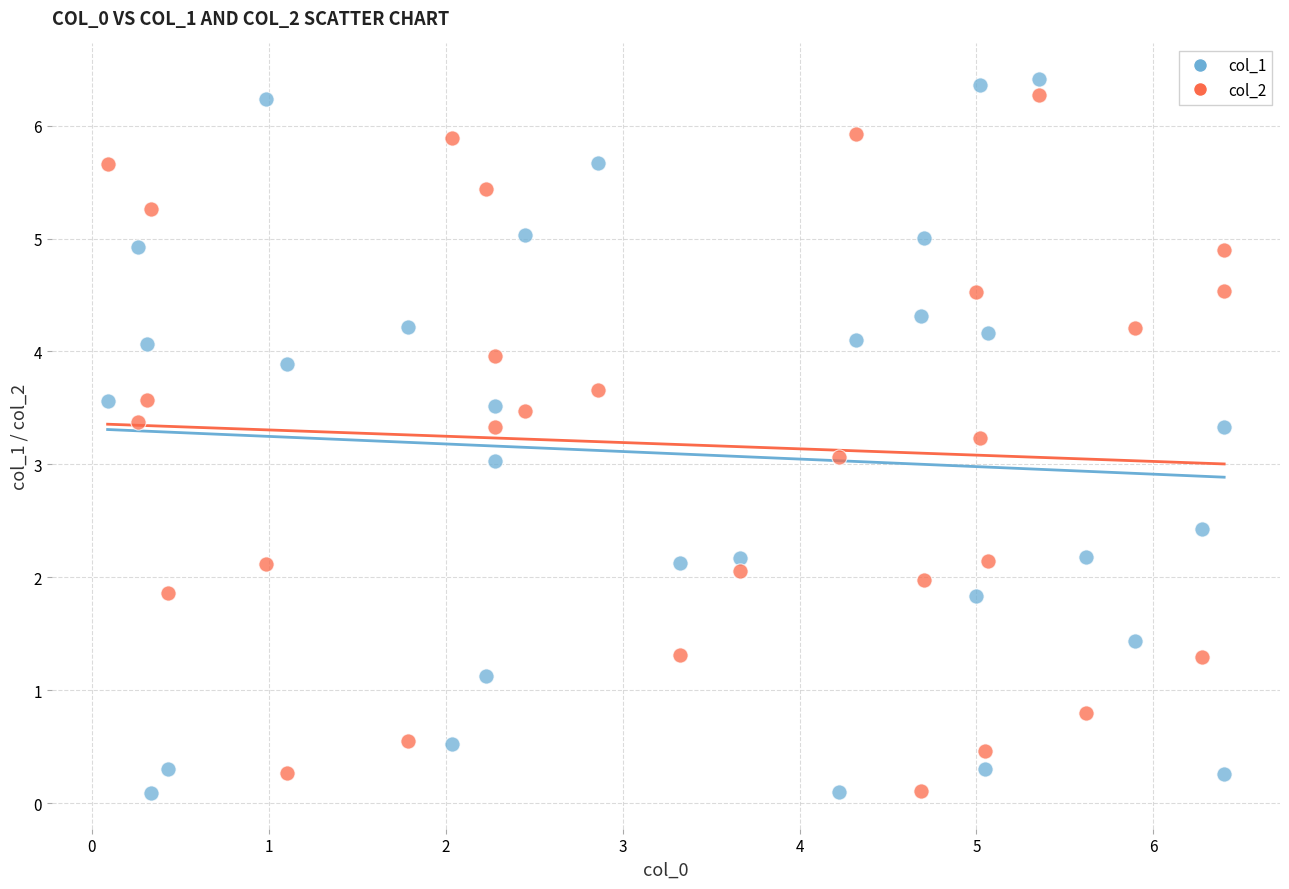

What is the X range (max minus min) for the scatter plot?

6.3